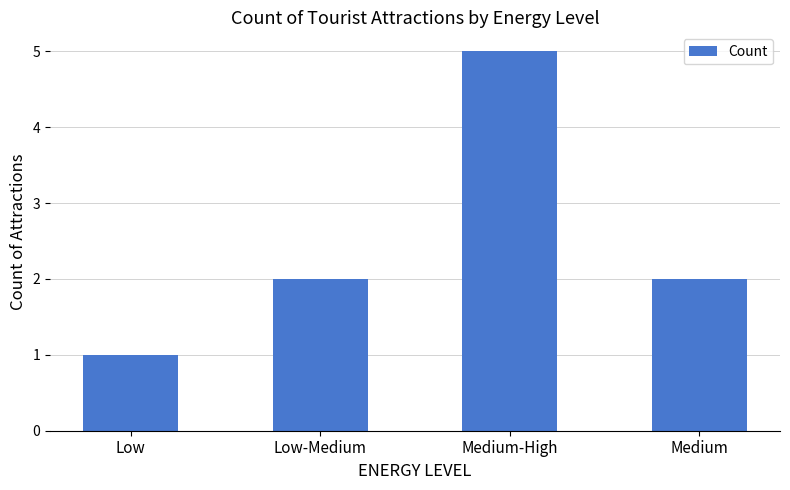

Which category has the lowest value across all series?

Low